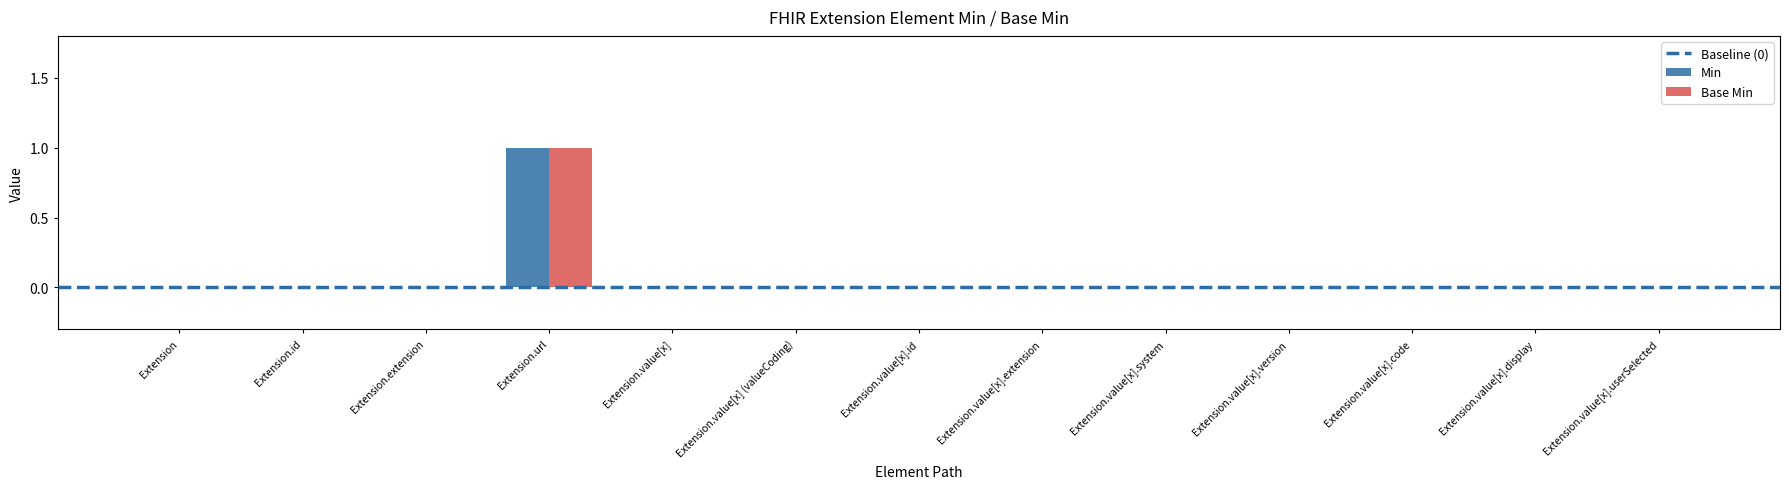

Reading left to right, what are all the values shown in this chart?

Min: Extension=0	Extension.id=0	Extension.extension=0	Extension.url=1	Extension.value[x]=0	Extension.value[x] (valueCoding)=0	Extension.value[x].id=0	Extension.value[x].extension=0	Extension.value[x].system=0	Extension.value[x].version=0	Extension.value[x].code=0	Extension.value[x].display=0	Extension.value[x].userSelected=0
Base Min: Extension=0	Extension.id=0	Extension.extension=0	Extension.url=1	Extension.value[x]=0	Extension.value[x] (valueCoding)=0	Extension.value[x].id=0	Extension.value[x].extension=0	Extension.value[x].system=0	Extension.value[x].version=0	Extension.value[x].code=0	Extension.value[x].display=0	Extension.value[x].userSelected=0